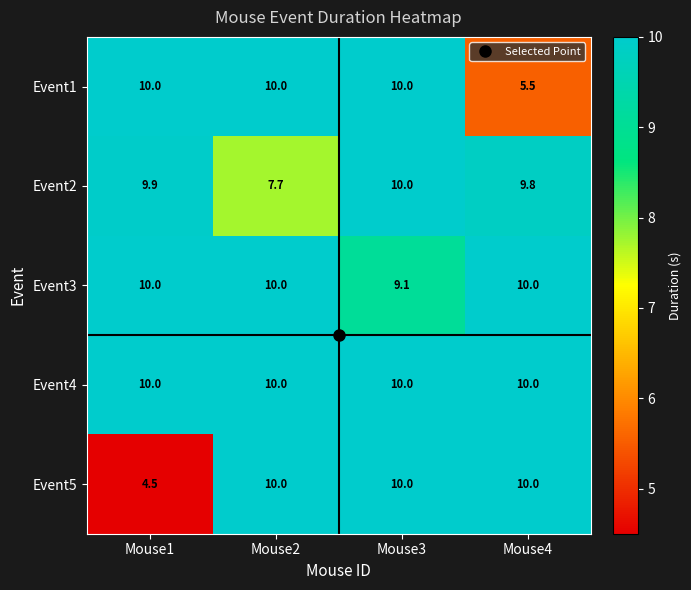

Rank the series by their average value, from lowest to highest.

Event5, Event1, Event2, Event3, Event4